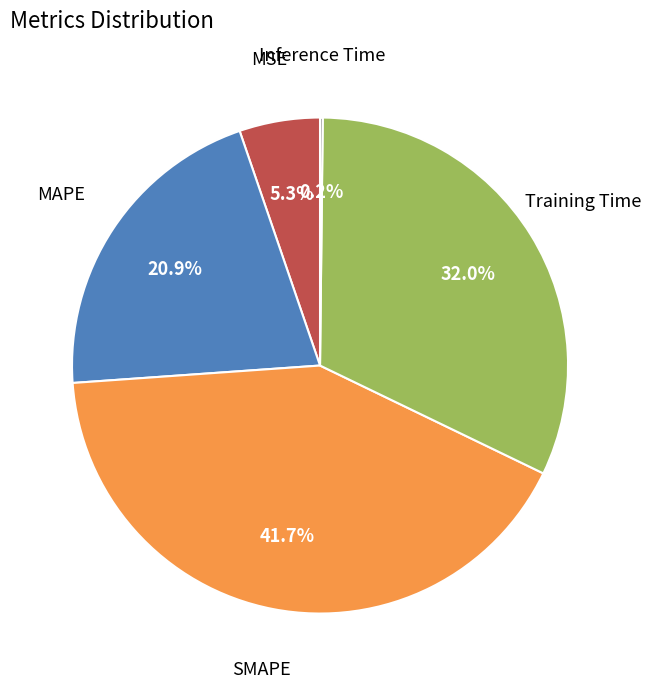

Does any single category account for the majority?

No